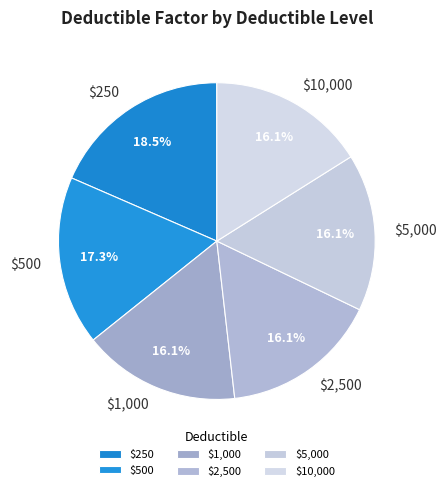

To the nearest percent, what percentage of the pie is $5,000?

16%